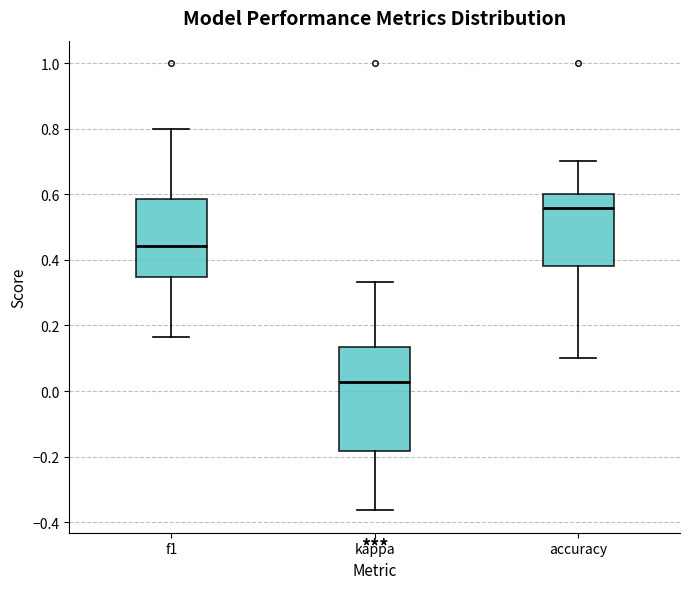

Which box has the lowest median line?

kappa